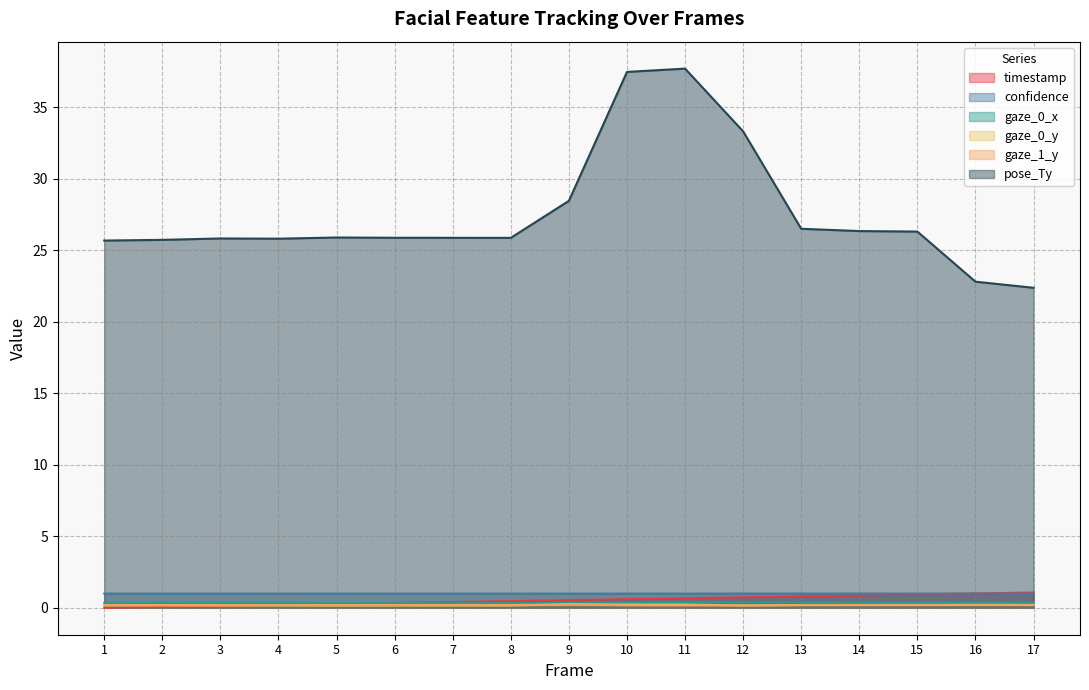

Does the chart display data point markers on the line(s)?

No